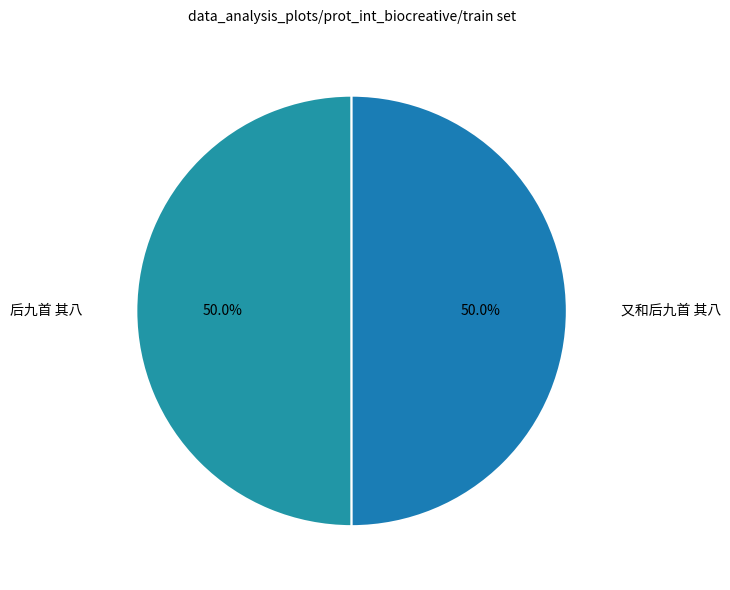

What percentage is the 又和后九首 其八 slice, to the nearest percent?

50%